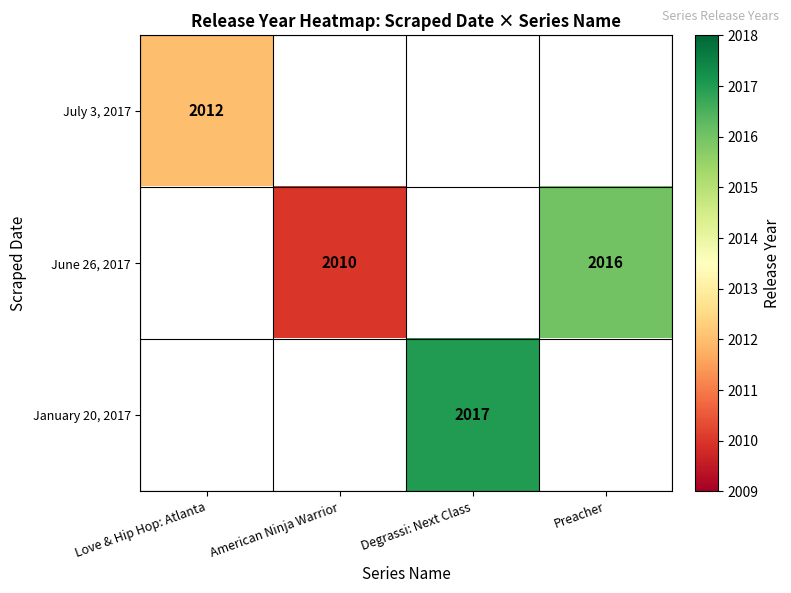

True or false: July 3, 2017 has a value of 2012 at Love & Hip Hop: Atlanta.

True